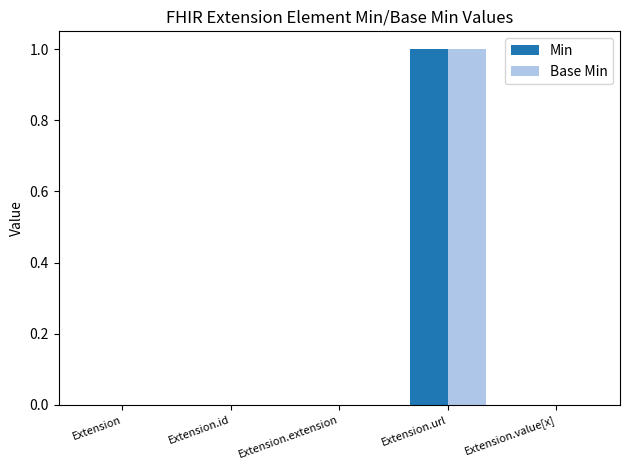

True or false: Base Min has a value of 2 at Extension.url.

False